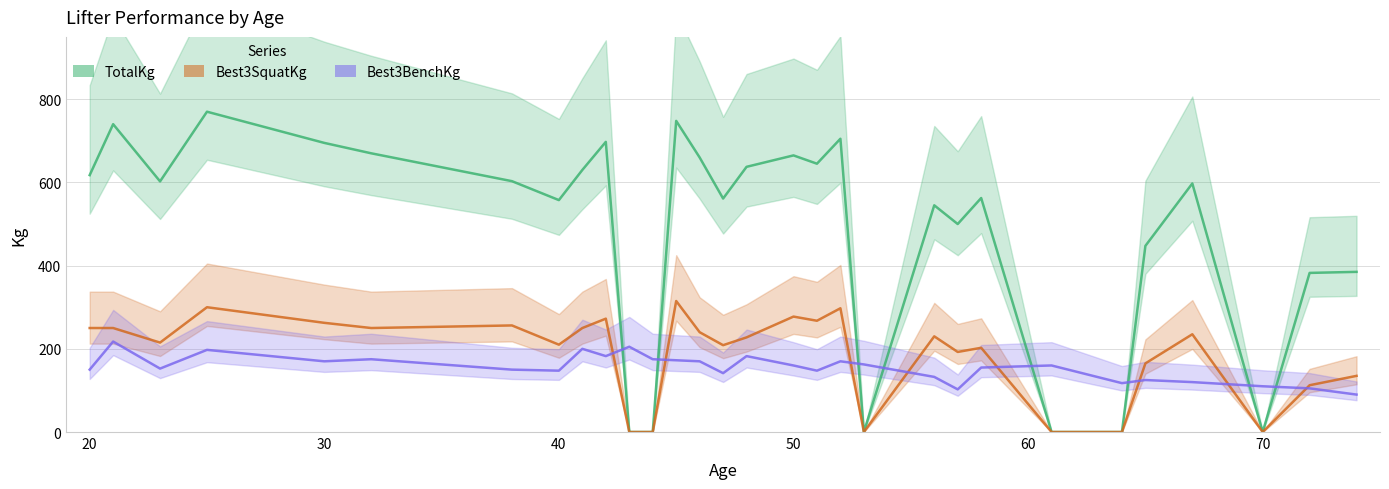

Reading left to right, list all the values displayed in this chart.

TotalKg: 617.6	740.1	602.6	770.1	695.1	670.1	603.1	557.6	630.1	697.6	0.0	0.0	748.1	660.1	561.3	637.6	665.1	645.1	705.1	0.0	545.1	500.1	562.6	0.0	0.0	447.6	597.6	0.0	382.6	385.1
Best3SquatKg: 250.0	250.0	215.0	300.1	262.5	250.0	256.3	210.0	250.0	272.6	0.0	0.0	315.0	240.0	208.8	227.5	277.5	267.5	297.6	0.0	230.0	192.5	202.5	0.0	0.0	165.0	235.0	0.0	112.5	135.0
Best3BenchKg: 150.0	217.5	152.5	197.5	170.0	175.0	150.0	147.5	200.0	182.5	205.0	175.0	172.5	170.0	141.5	182.5	160.0	147.5	170.0	162.5	132.5	102.5	155.0	160.0	117.5	125.0	120.0	110.0	105.0	90.0